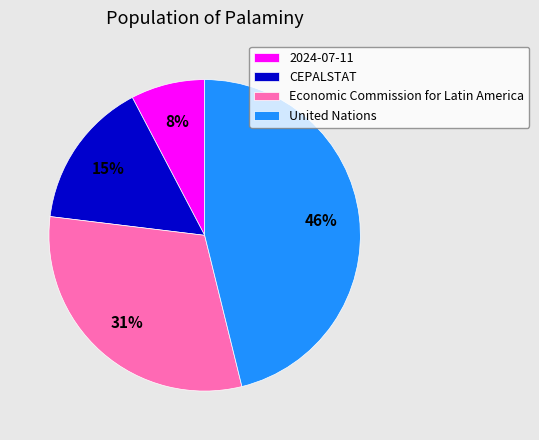

The United Nations slice represents 55% of the pie. True or false?

False